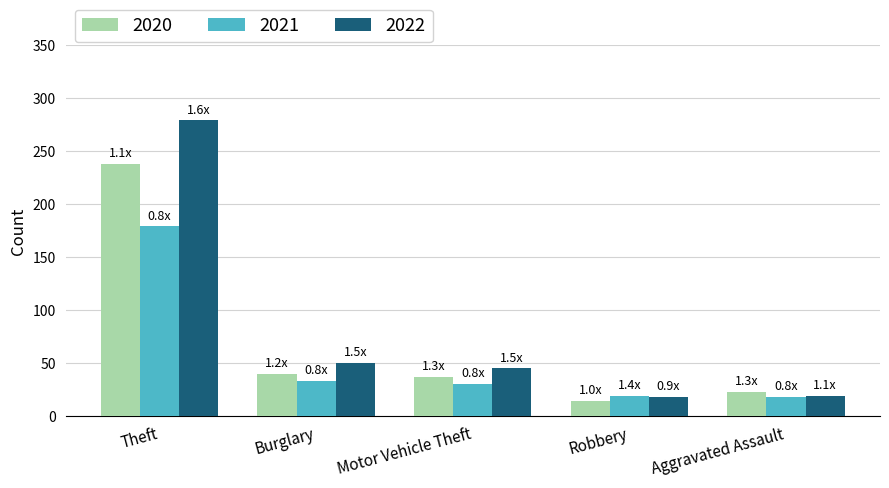

Count the number of data series in this chart.

3